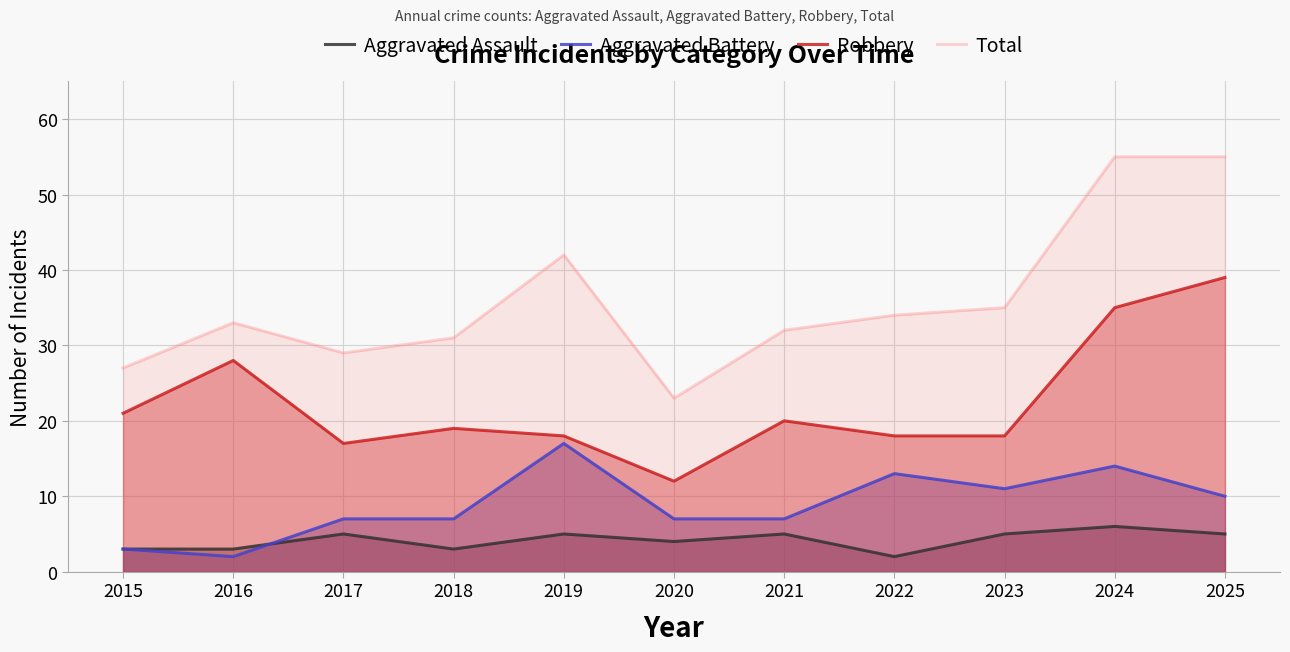

The value of Robbery at 2020 is 12. True or false?

True